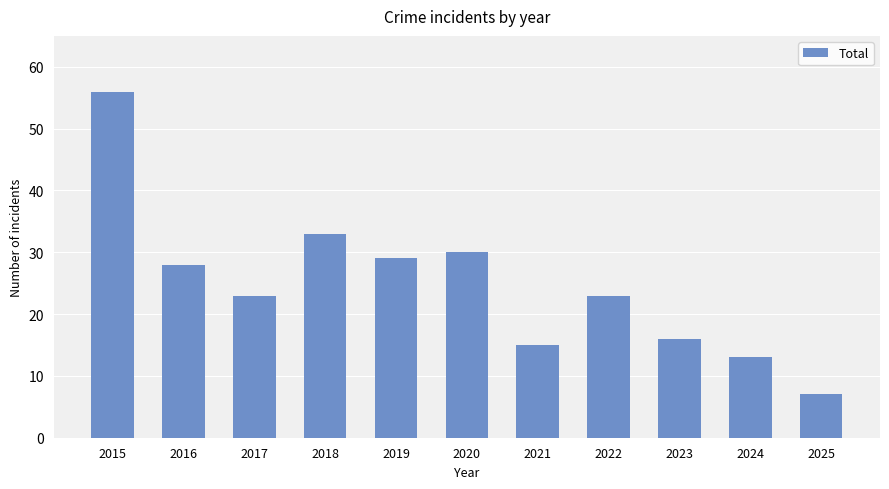

Does the chart contain any negative values?

No